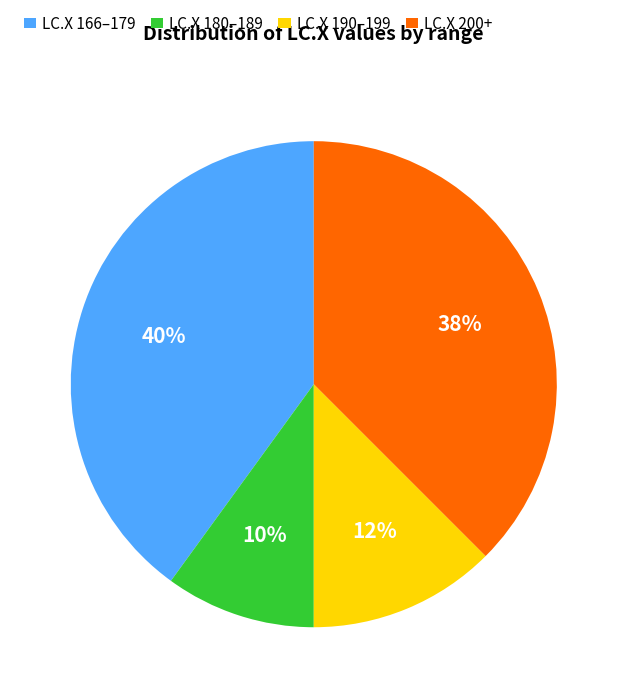

Is there a majority slice in this chart?

No